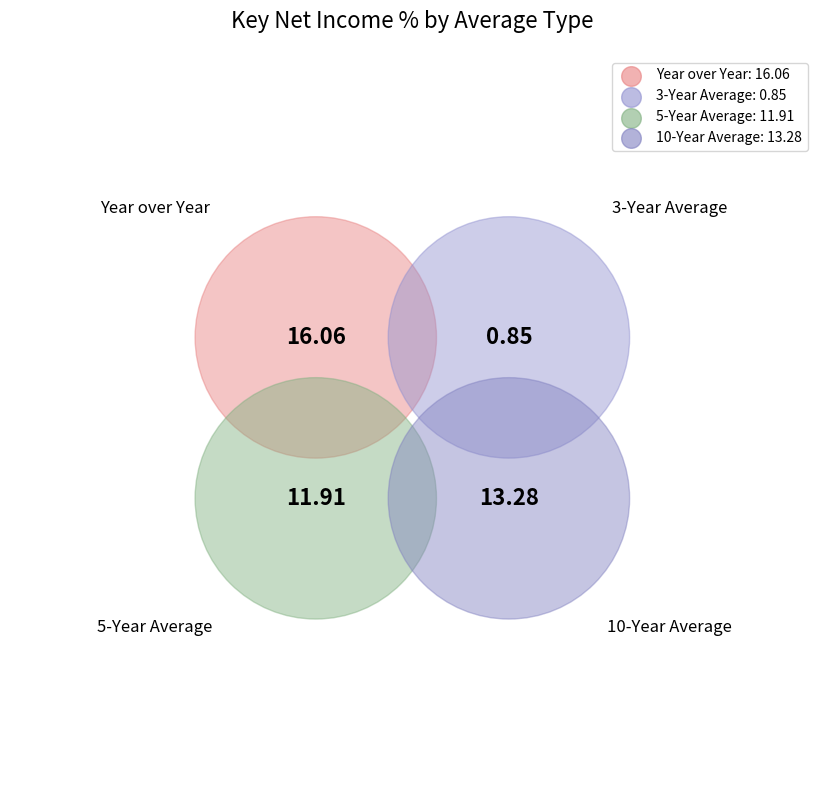

What is the change in value from Year over Year to 10-Year Average?

-2.8